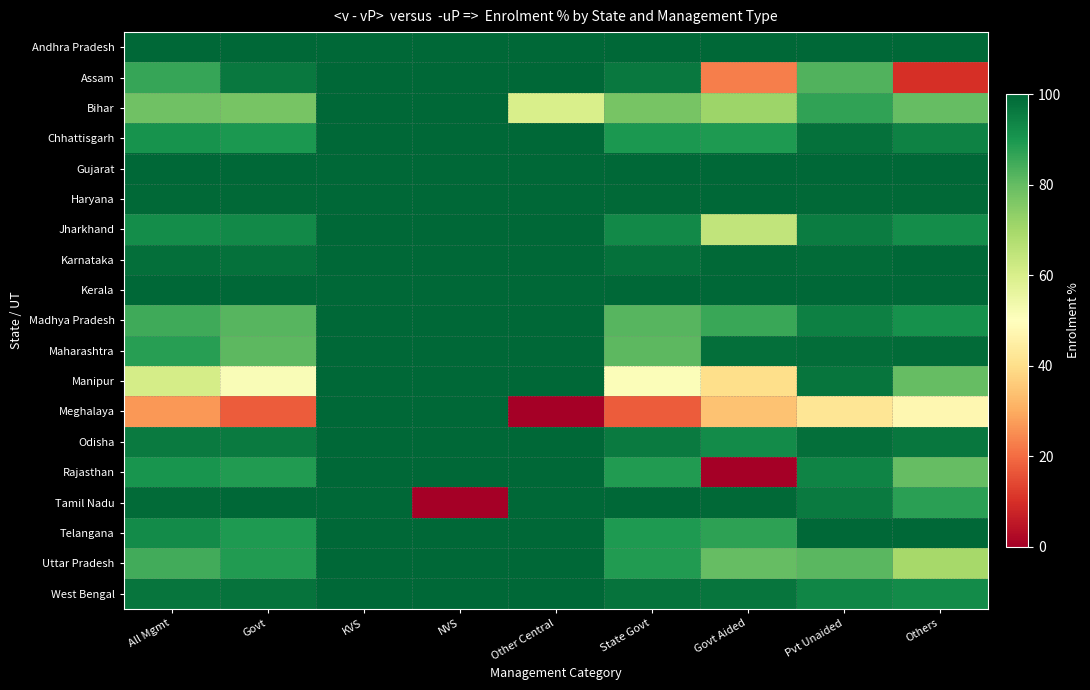

Which series has the widest spread of values?

Meghalaya